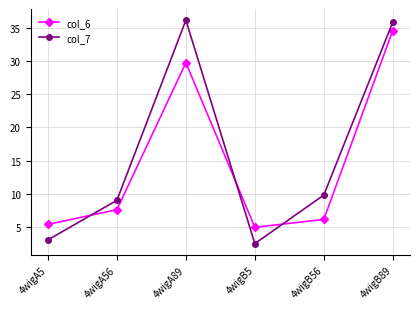

What is the sum of all col_6 values?

88.4